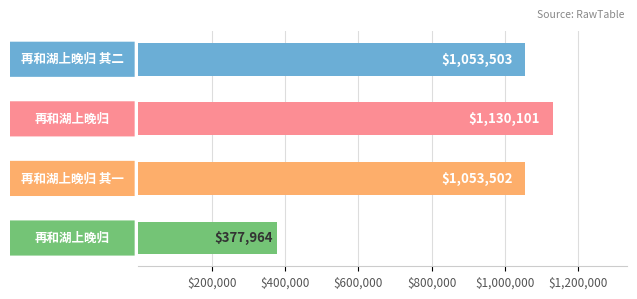

Does the chart contain stacked bars?

No